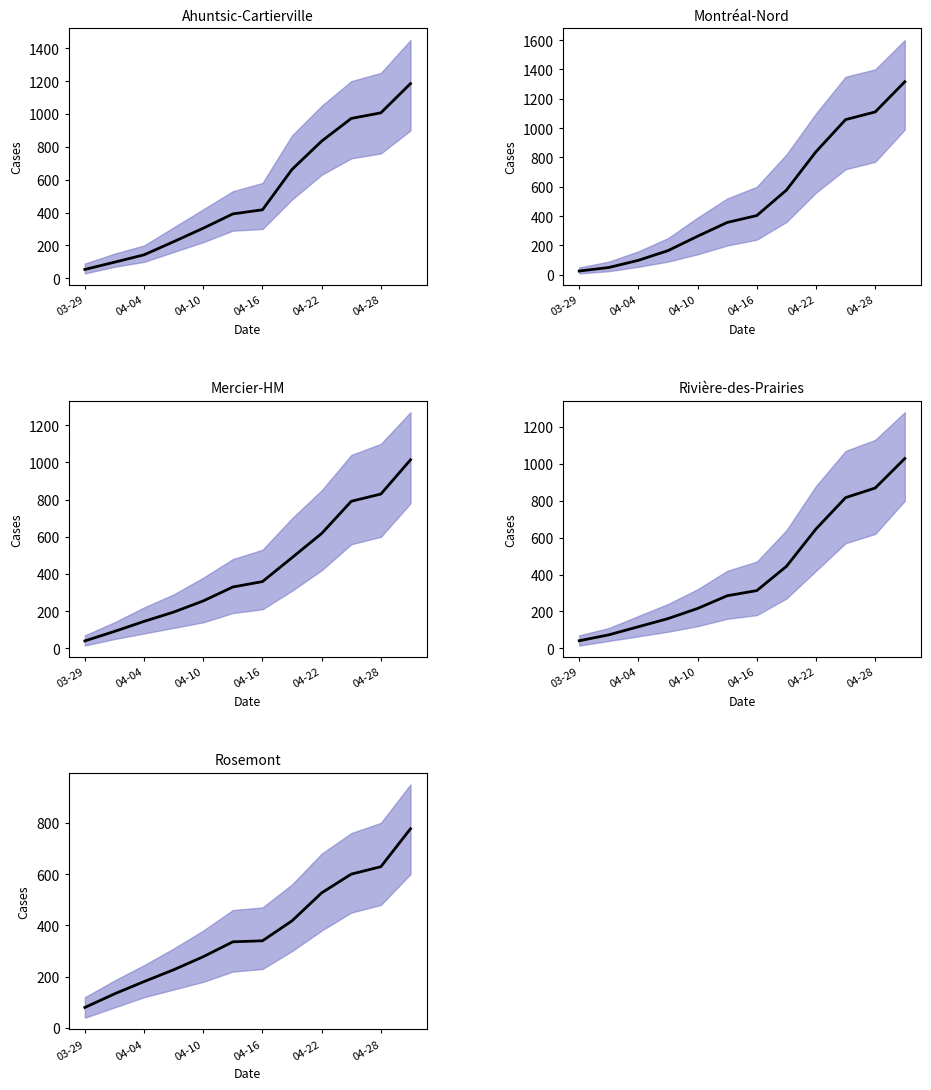

Rank the series by their maximum value, from lowest to highest.

Rosemont, Mercier-HM, Rivière-des-Prairies, Ahuntsic-Cartierville, Montréal-Nord